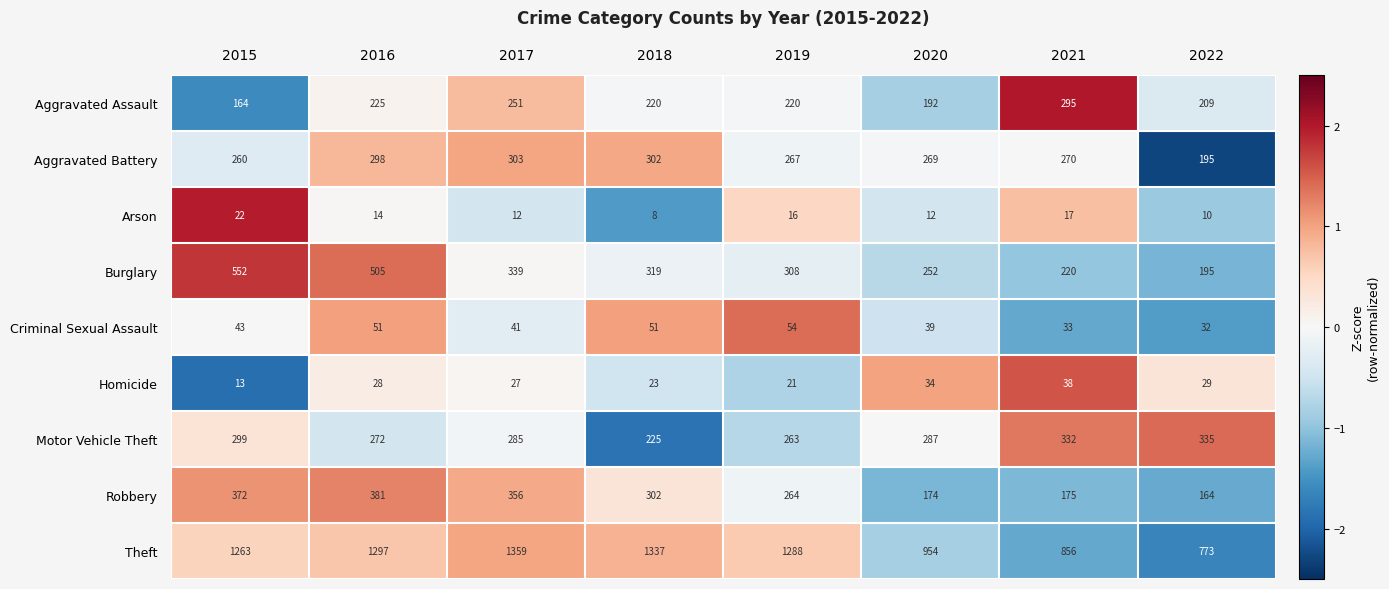

What is the average value of the Homicide series?

27